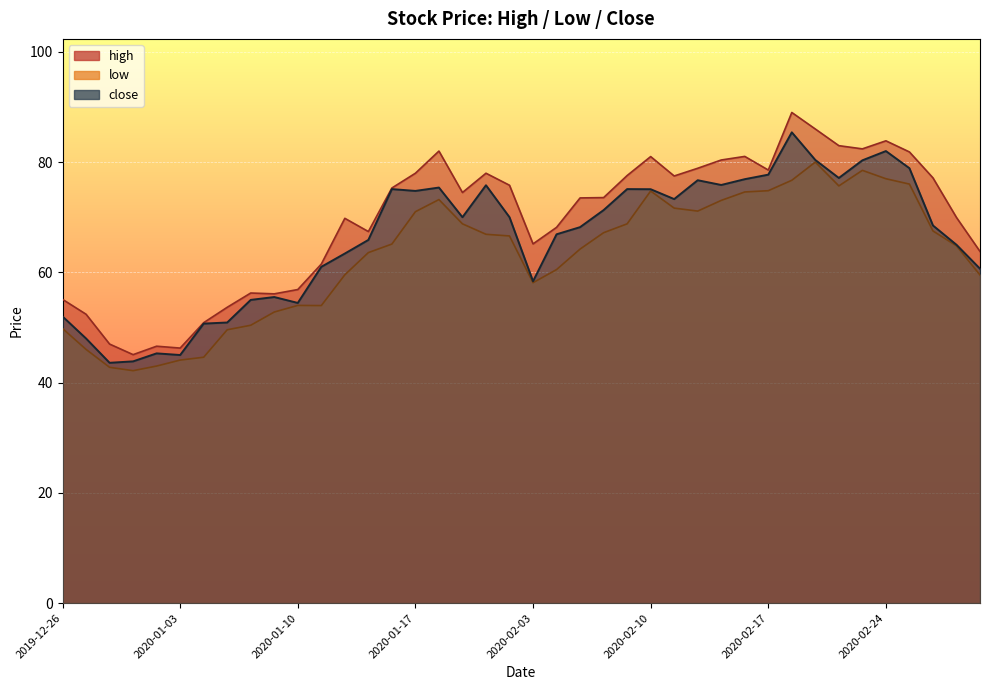

Where is the first local minimum for low?

2019-12-31